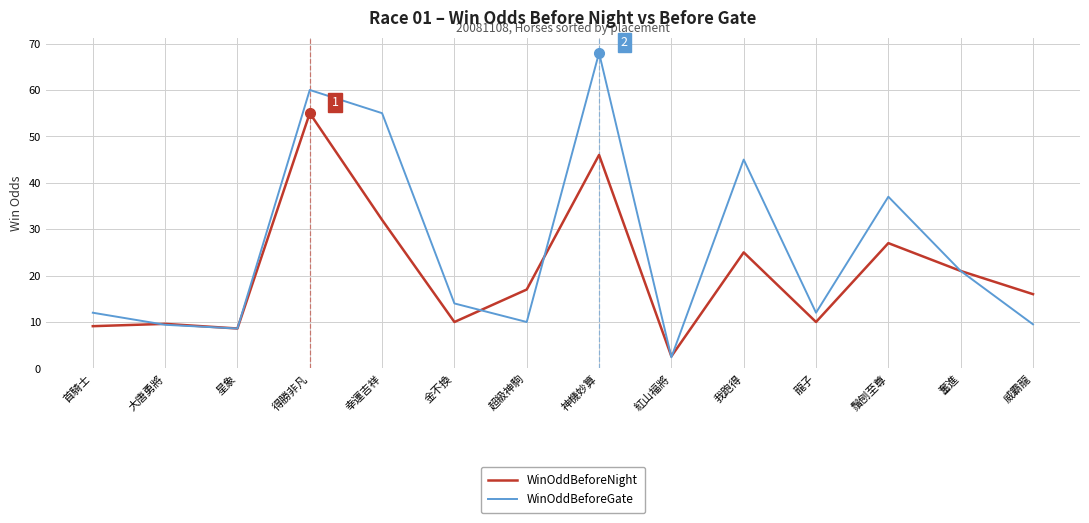

Is this an area chart (filled region under the line)?

No